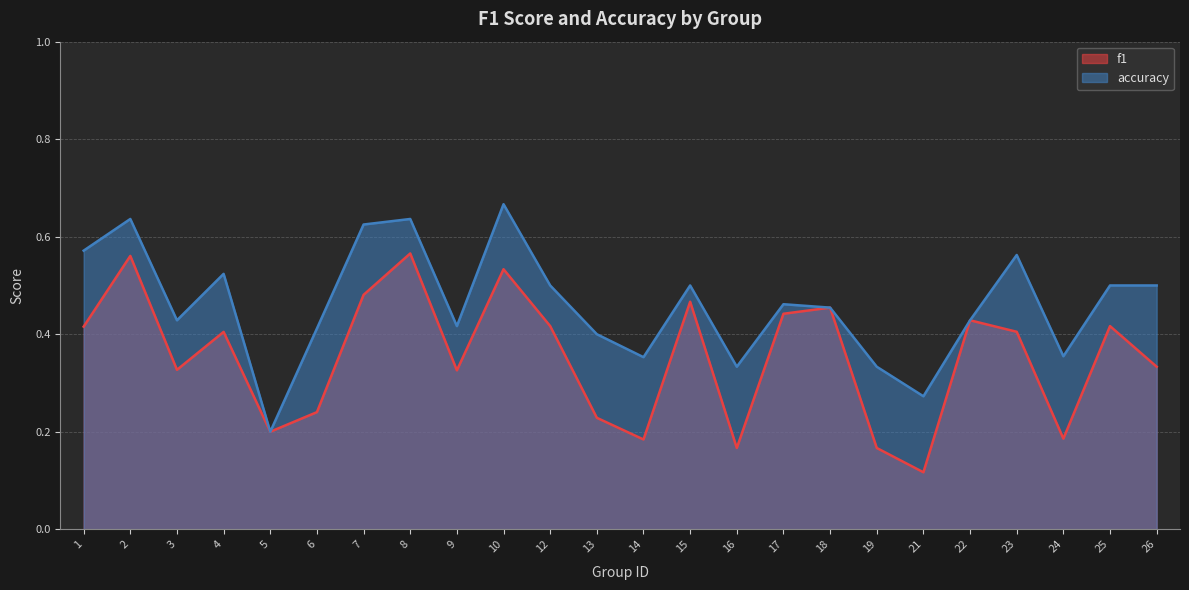

What is the greatest value displayed?

0.7